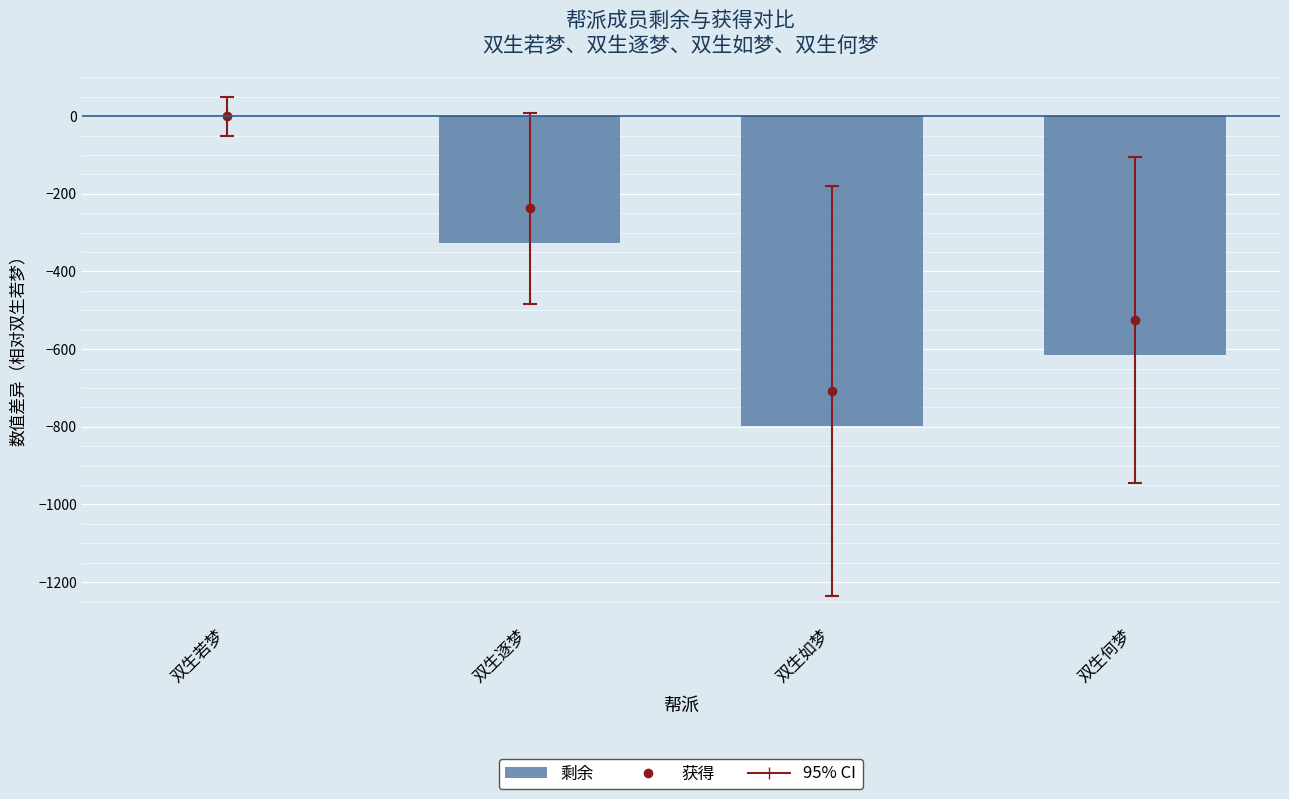

The chart shows a value of -798 at 双生如梦. True or false?

True